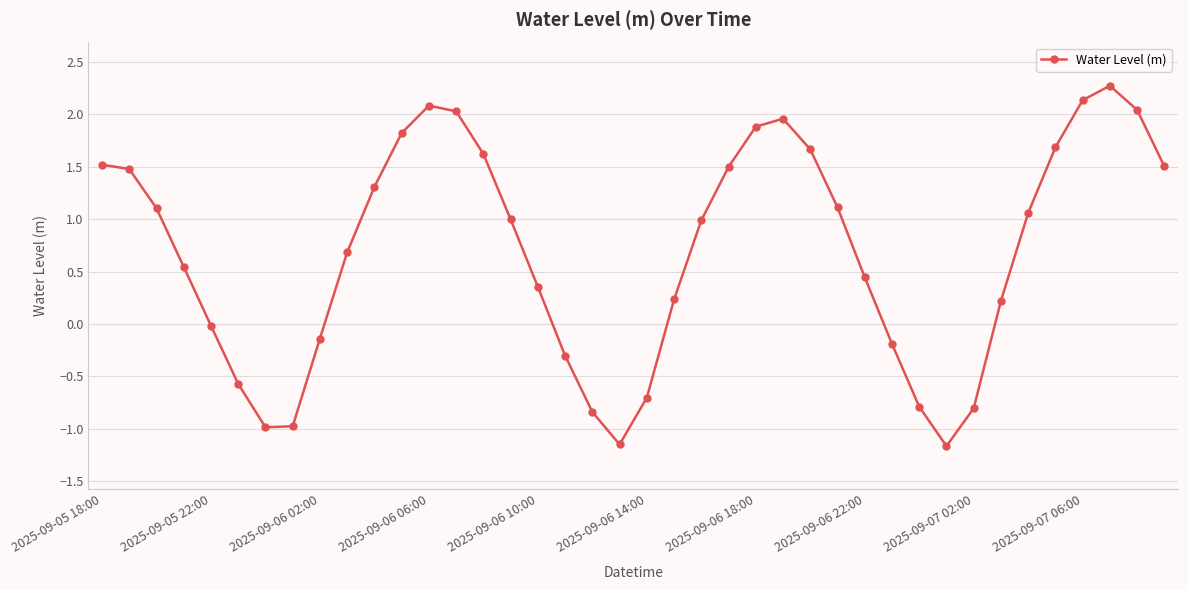

True or false: there are more than 1 points higher than both neighbors.

True